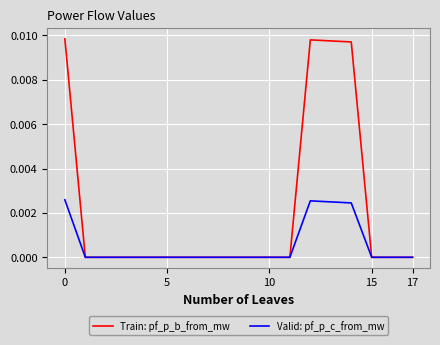

Which series has the largest total across all categories?

Train: pf_p_b_from_mw